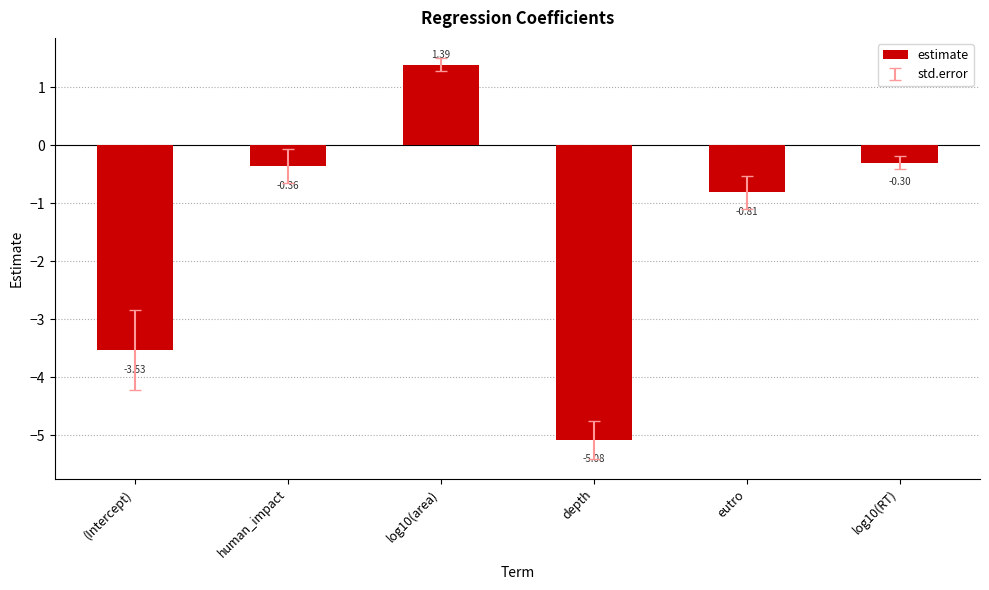

What is the difference between the values at eutro and human_impact?

0.5